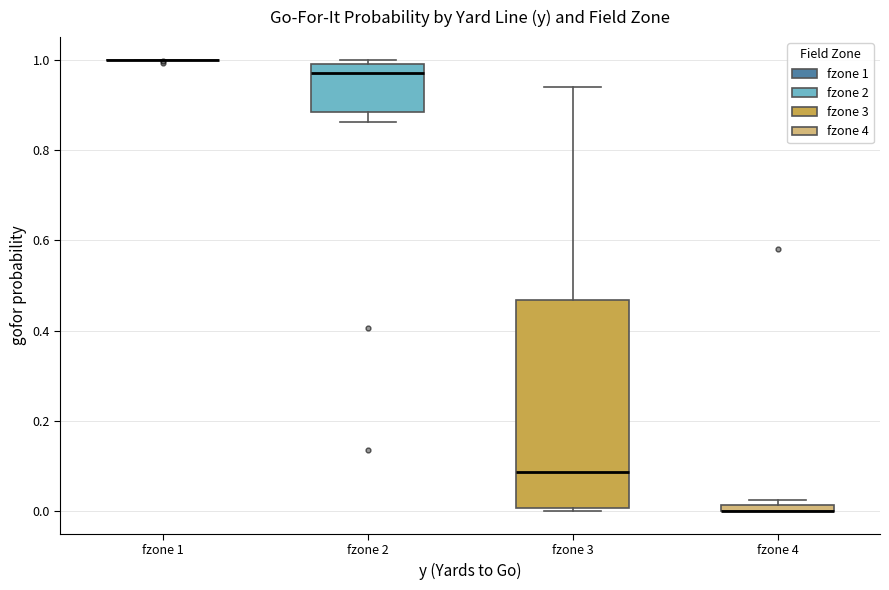

Which box is the tallest, from its lower edge to its upper edge?

fzone 3